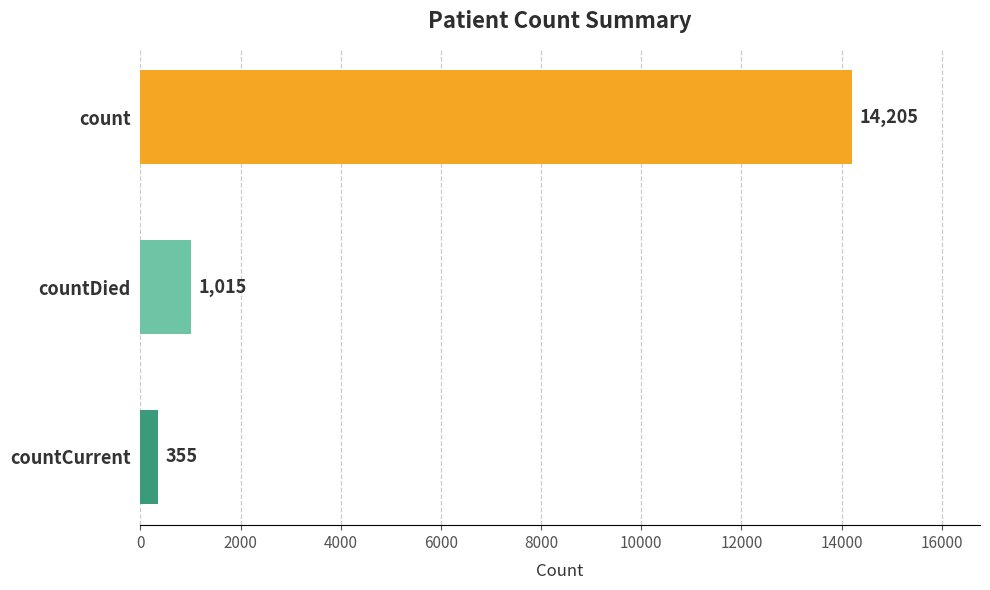

How many categories are shown in the chart?

3